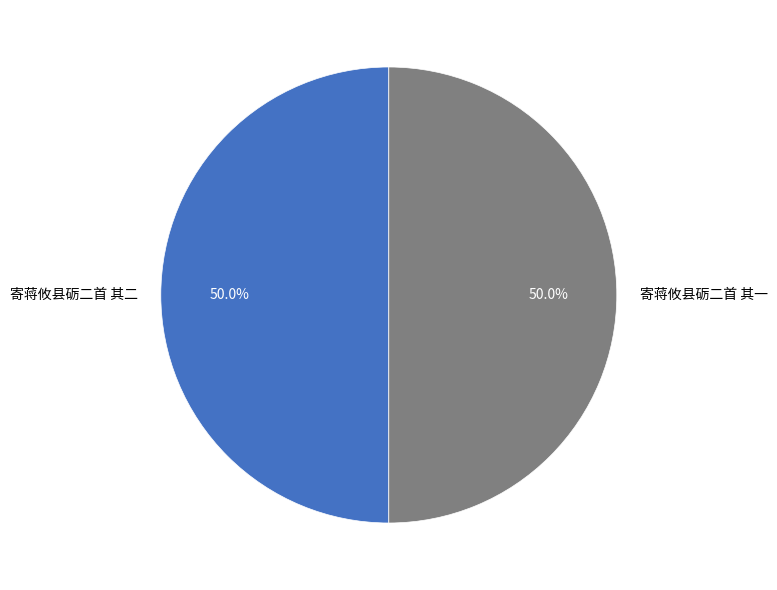

To the nearest percent, what is the average slice percentage?

50%